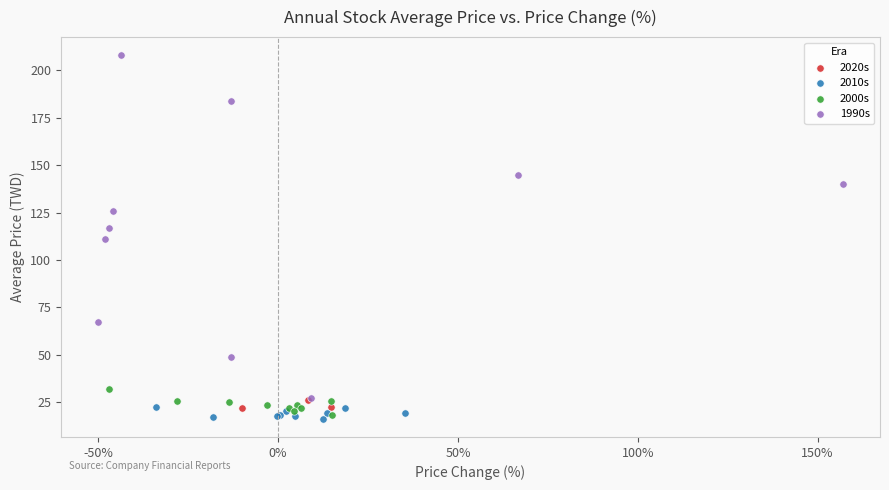

Which series contains the highest Y value?

1990s